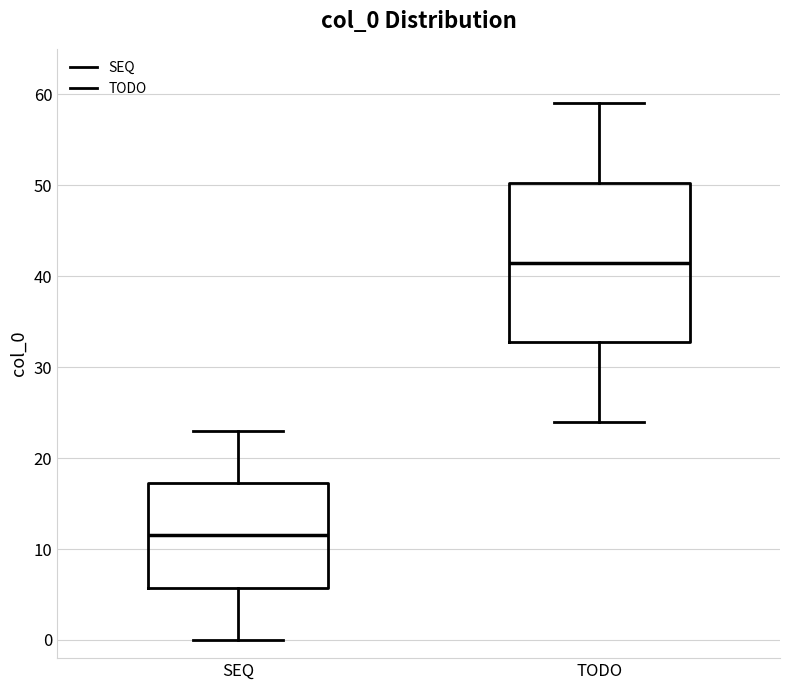

Reading left to right, read every box against the y-axis: the position of its median line, the range the box covers, and the ends of its whiskers. The values are not printed on the chart, so give them approximately, as read against the axis.

SEQ: median 12, box 6 to 17, whiskers 0 to 23
TODO: median 42, box 33 to 50, whiskers 24 to 59